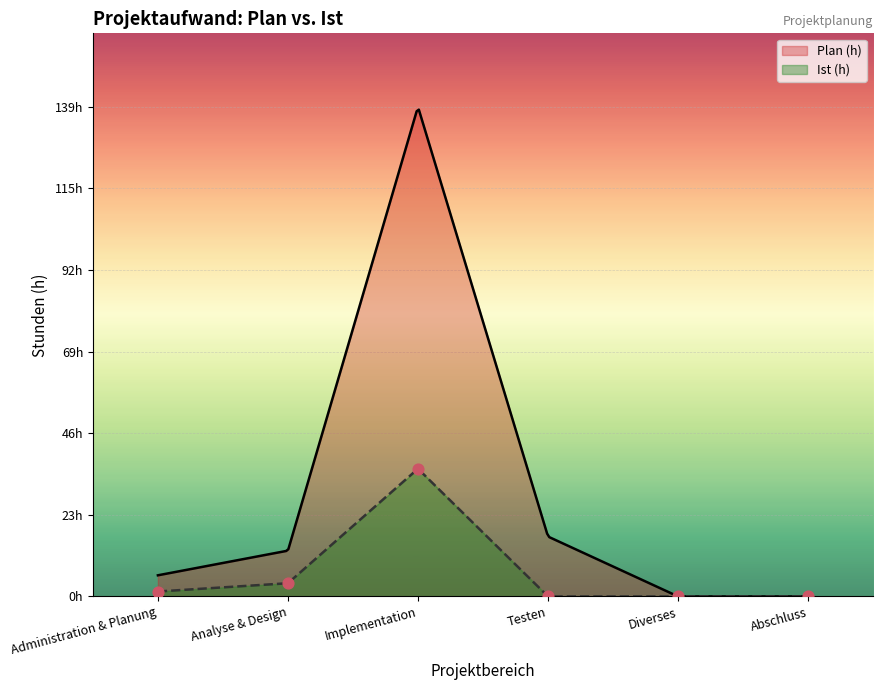

What is the change in value from Implementation to Testen?

-36.2